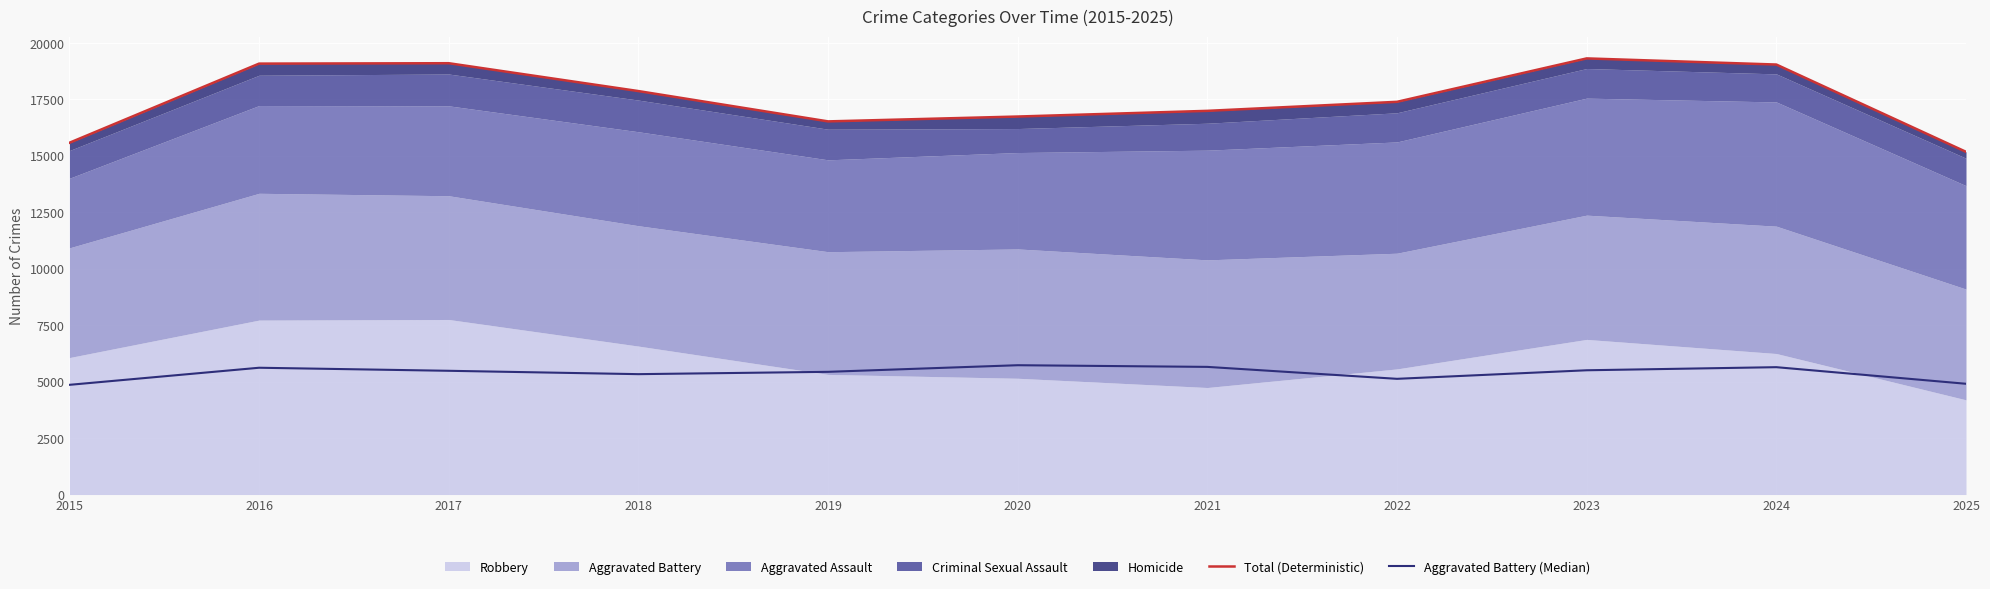

How many lines are shown in the chart?

2